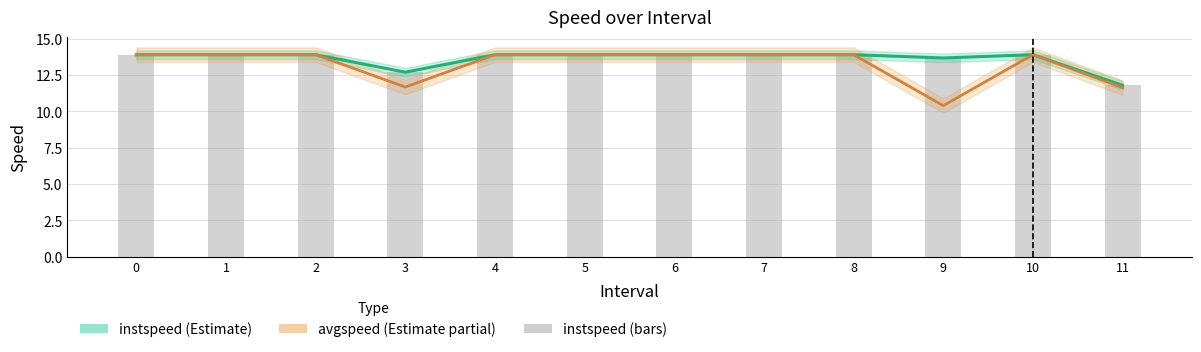

What is the ratio of the value at 0 to the value at 10?

1.0